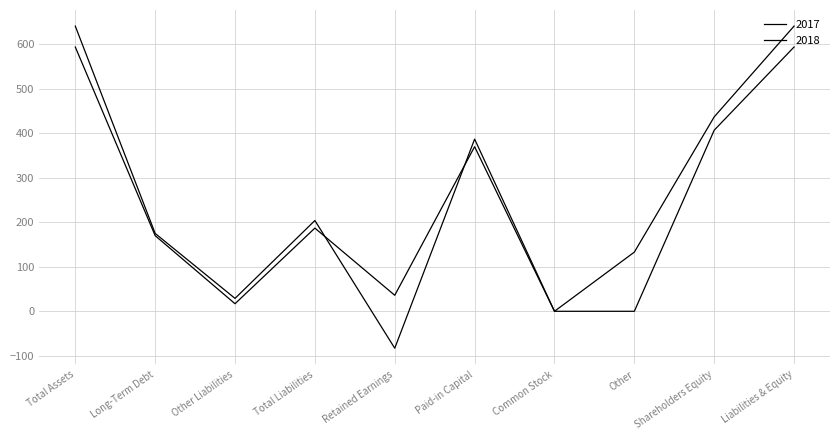

What is the total value across all series at Shareholders Equity?

844